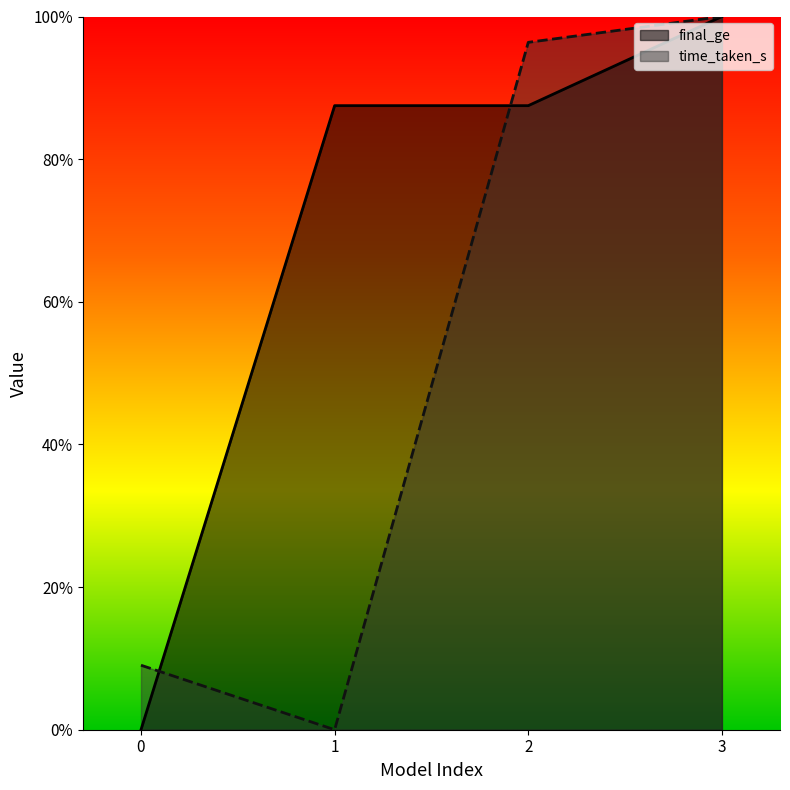

What is the total value across all series at 0?

0.1